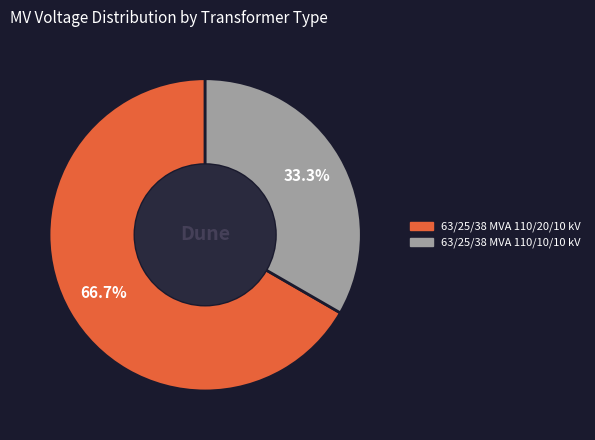

To the nearest percent, what portion does 63/25/38 MVA 110/20/10 kV represent?

67%